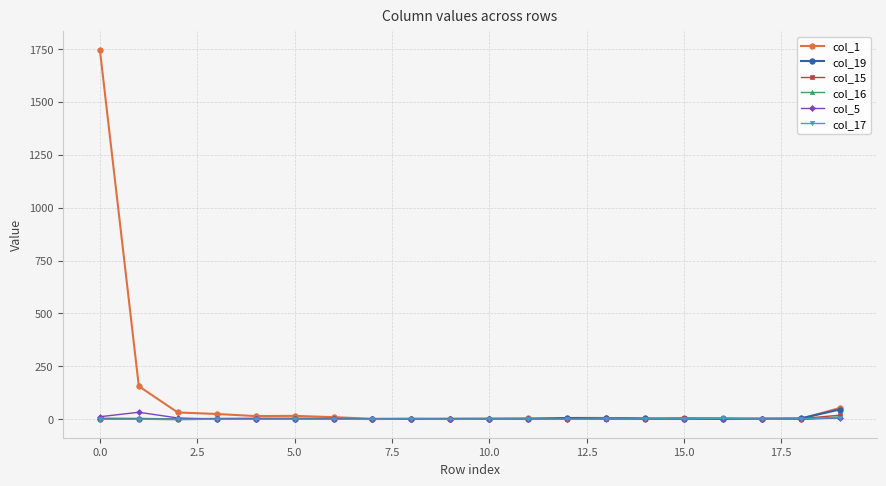

What is the value of the col_19 point at the 2nd from the left?

2